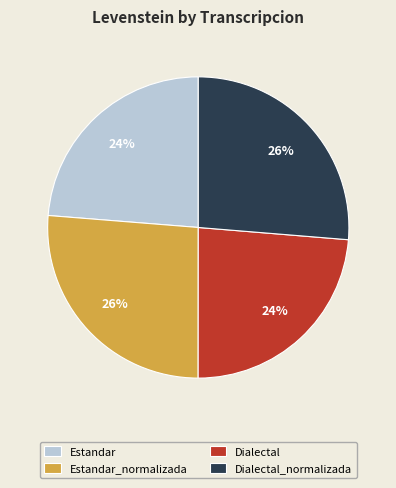

True or false: Estandar_normalizada accounts for 39% of the total.

False